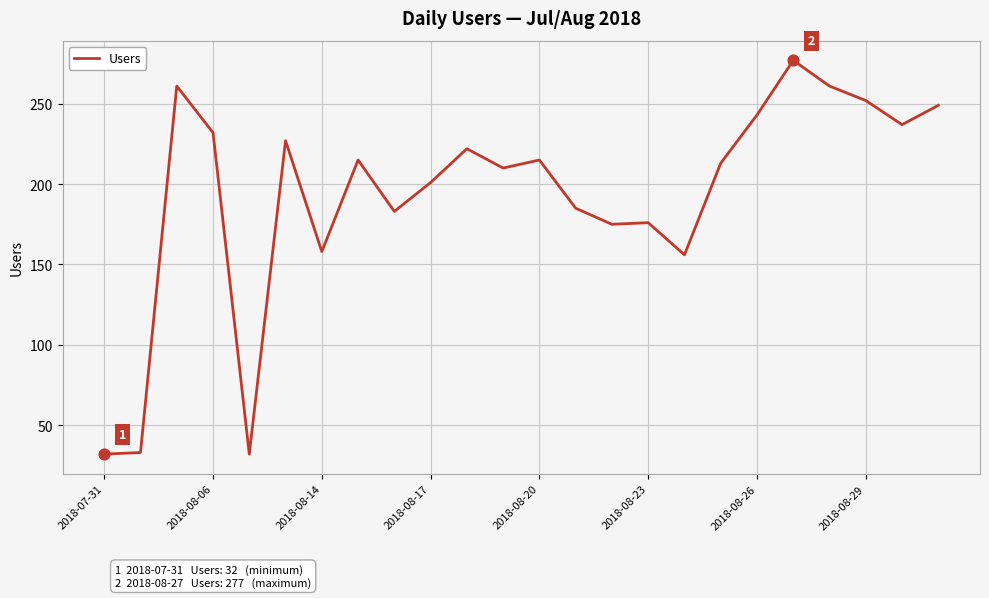

What is the difference between the maximum and minimum values?

245